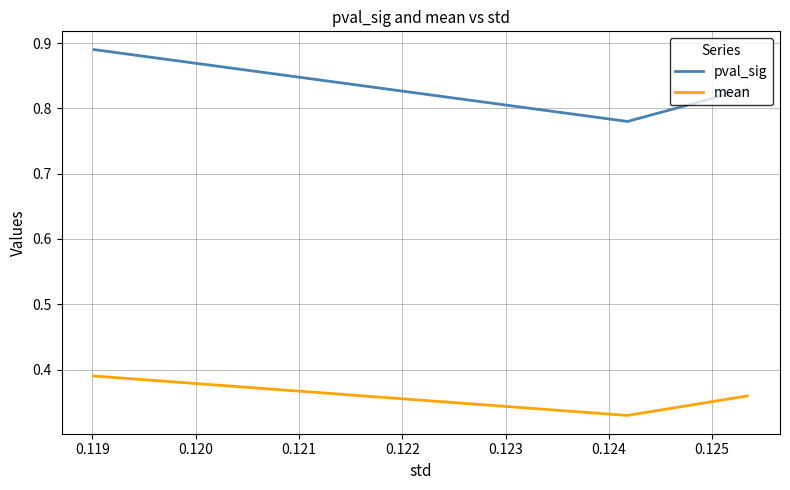

Rank the series by their average value, from lowest to highest.

mean, pval_sig